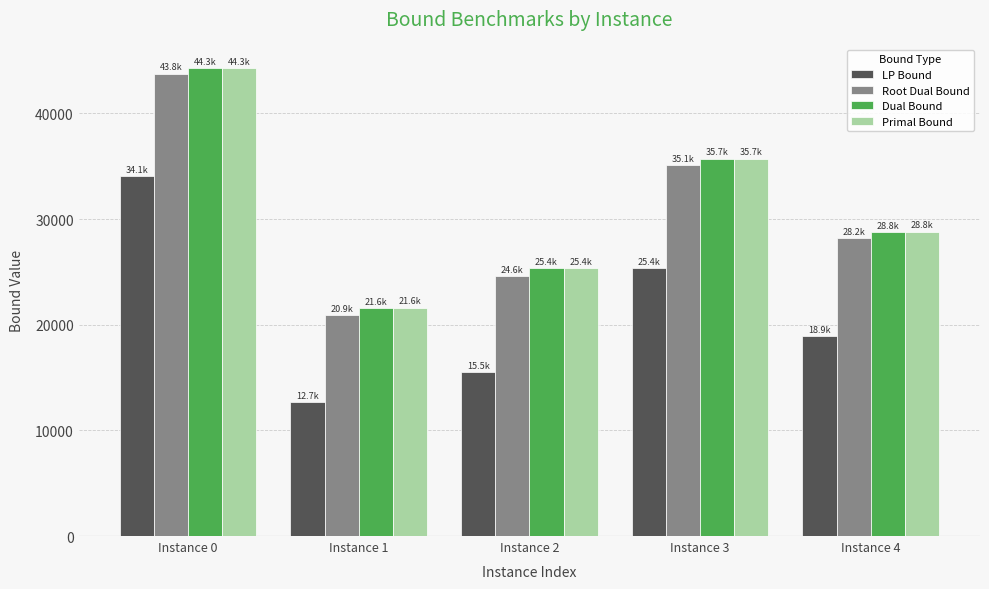

Which category has the lowest value across all series?

Instance 1